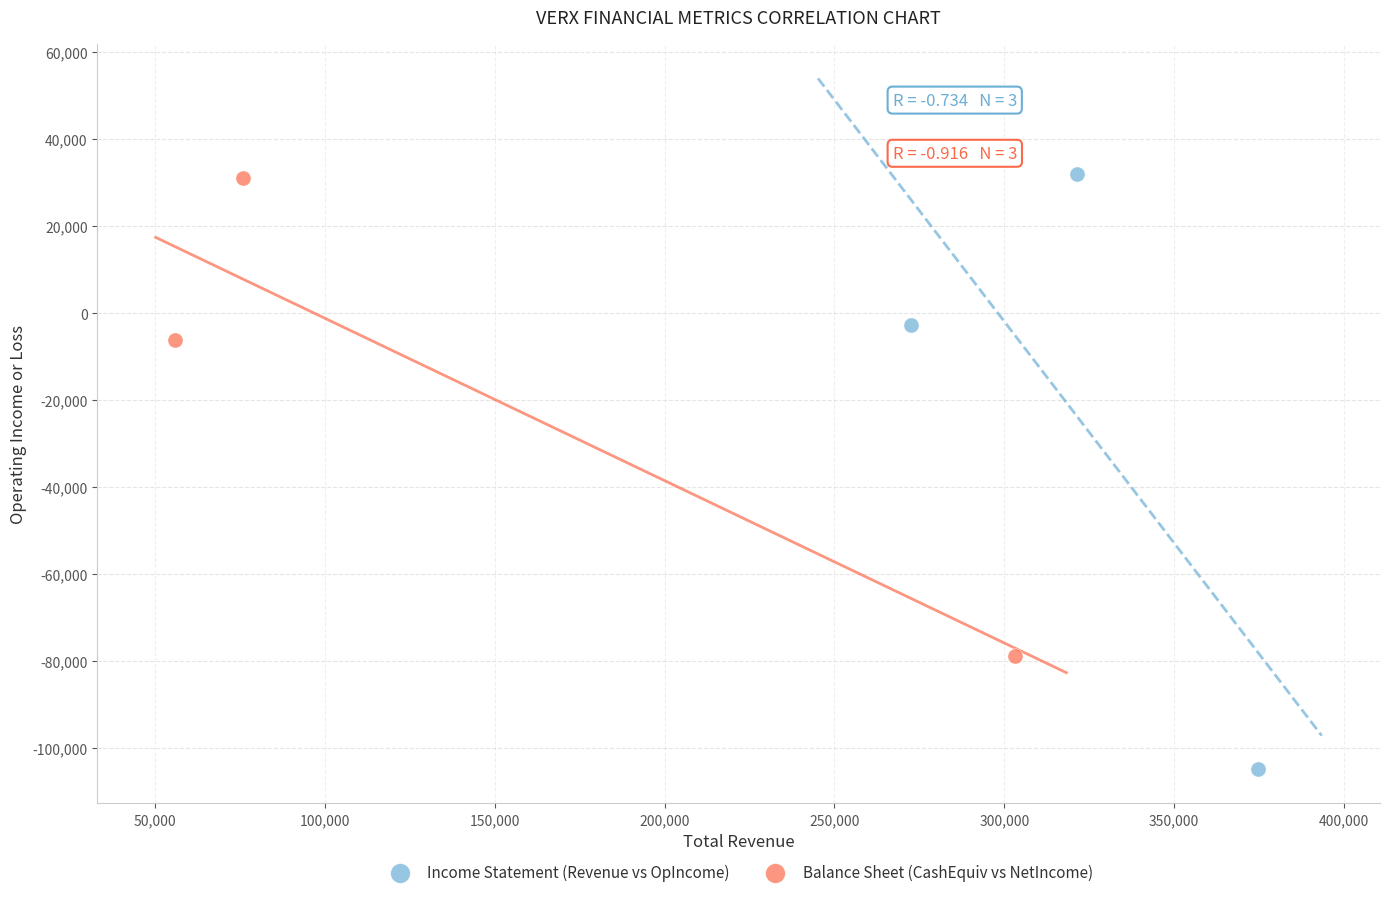

Which series reaches the minimum Y coordinate?

Income Statement (Revenue vs OpIncome)